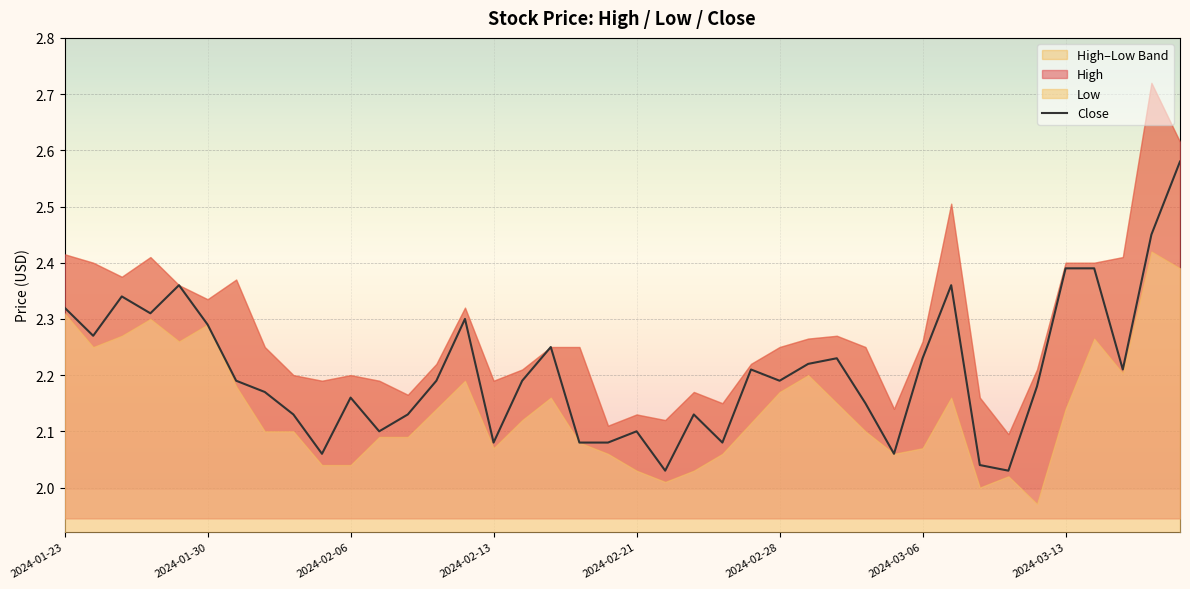

The value at 12 is 1.1. True or false?

False